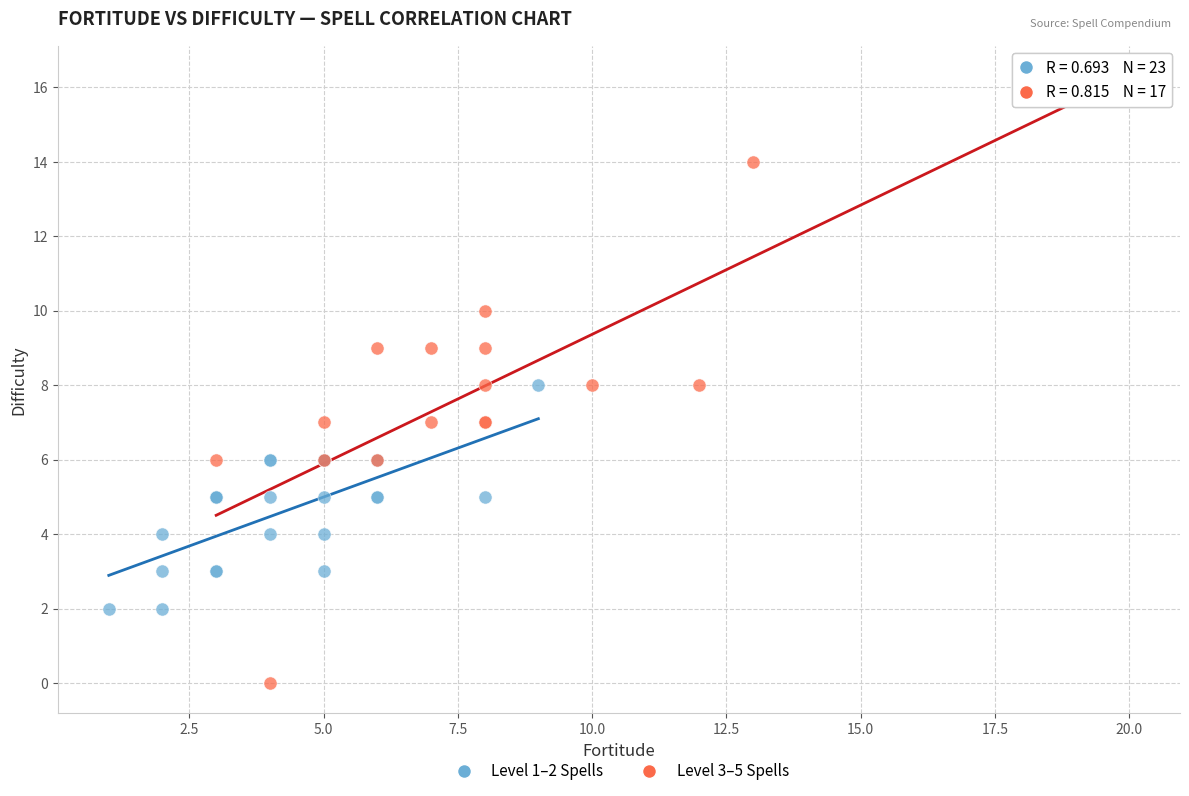

Which series reaches the maximum Y coordinate?

Level 3–5 Spells